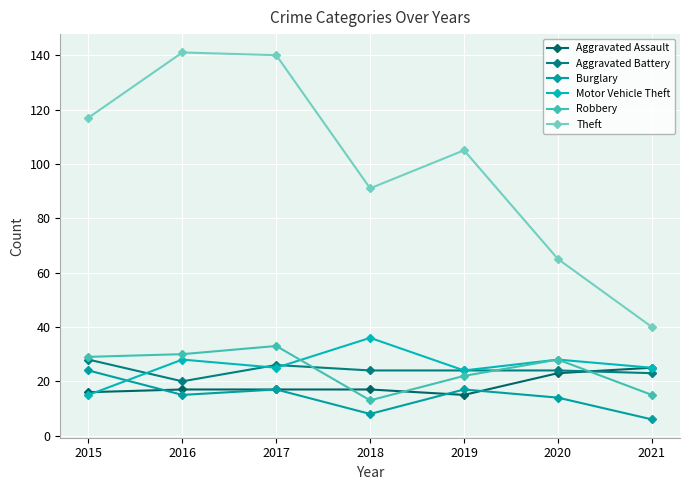

In Robbery, how many points are higher than both neighbors (excluding endpoints)?

2